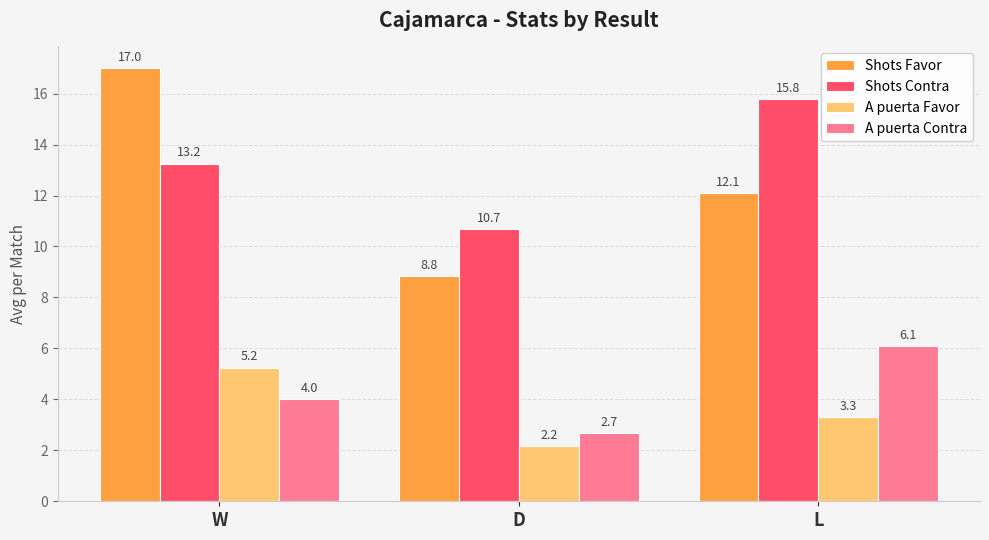

Are the bars horizontal?

No